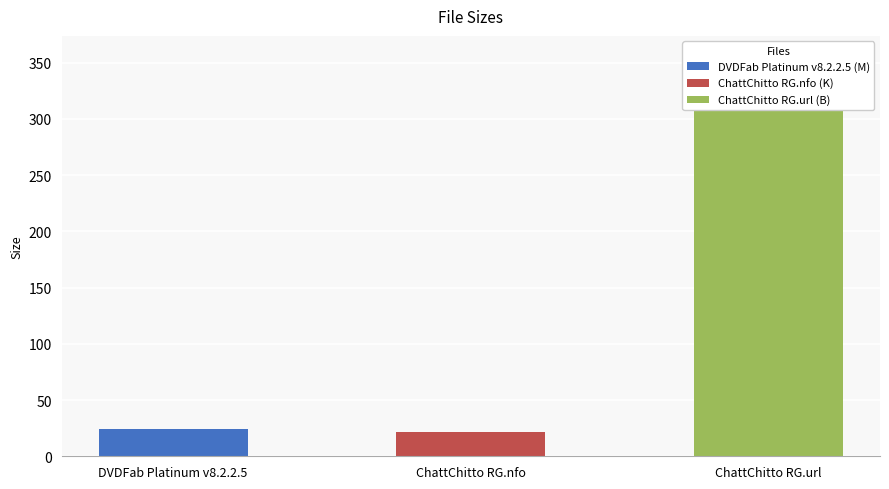

List the labels in order of value, largest first.

ChattChitto RG.url, DVDFab Platinum v8.2.2.5, ChattChitto RG.nfo